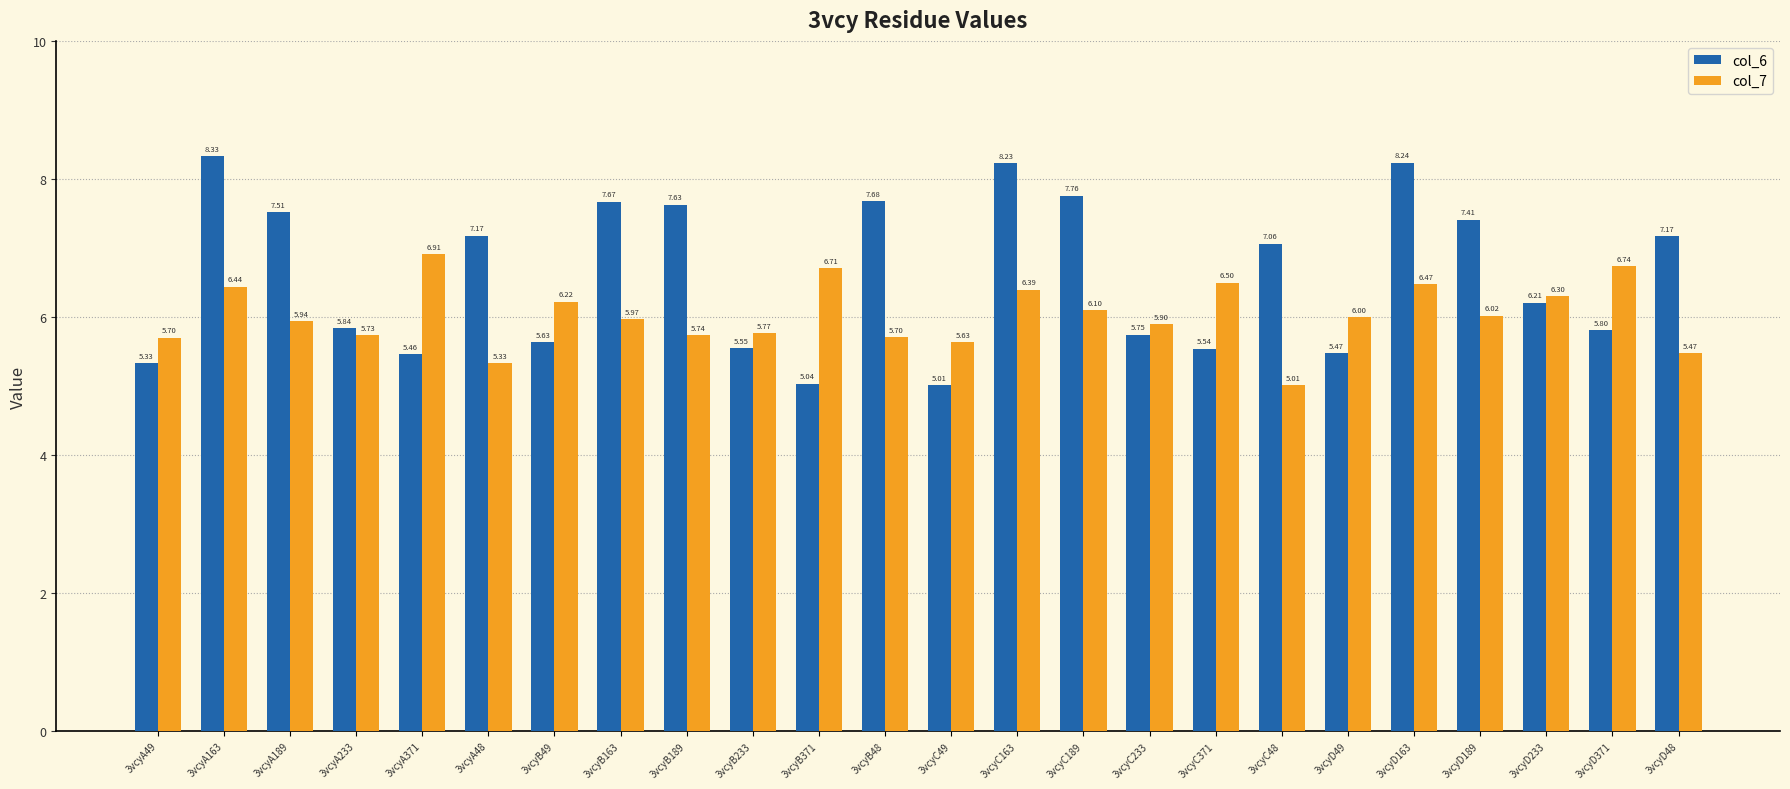

Which series has the largest total across all categories?

col_6